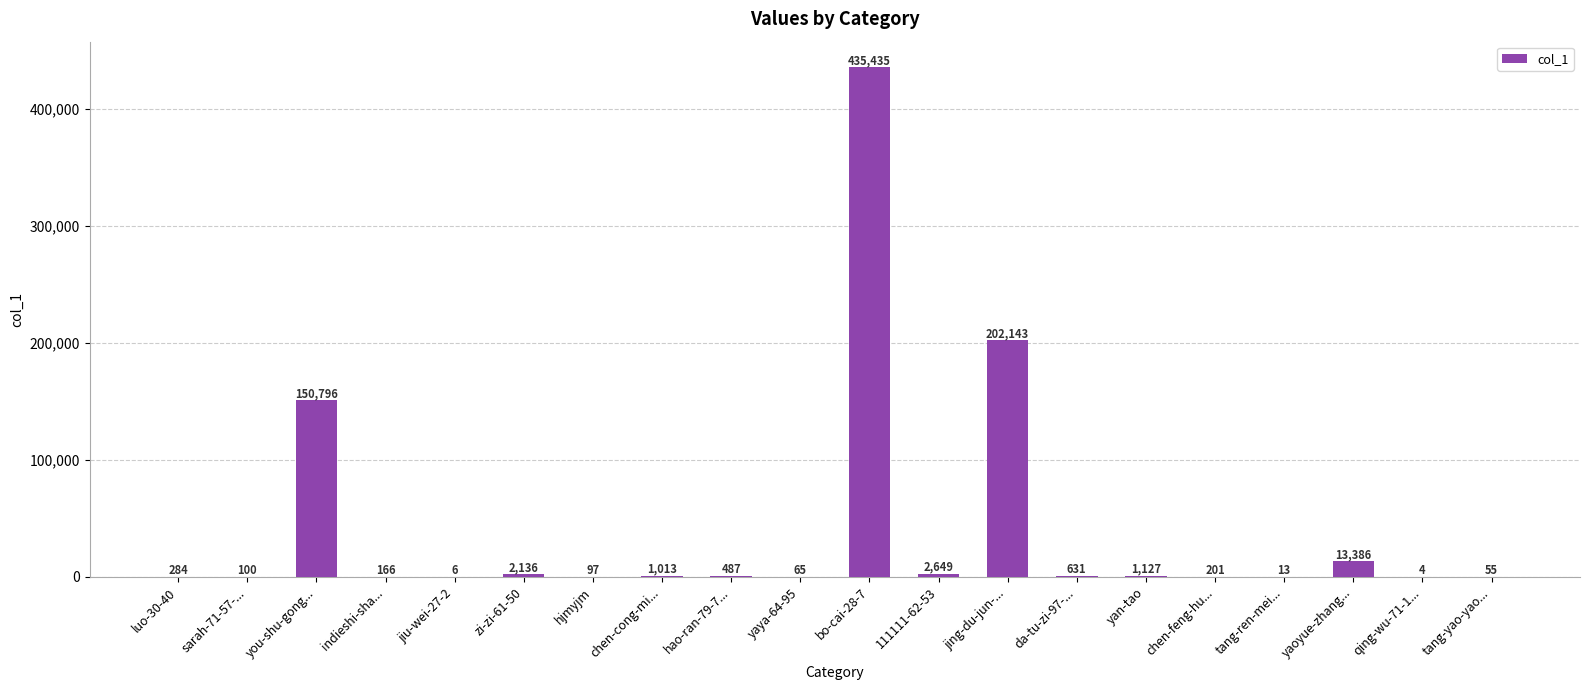

How many categories are shown in the chart?

20